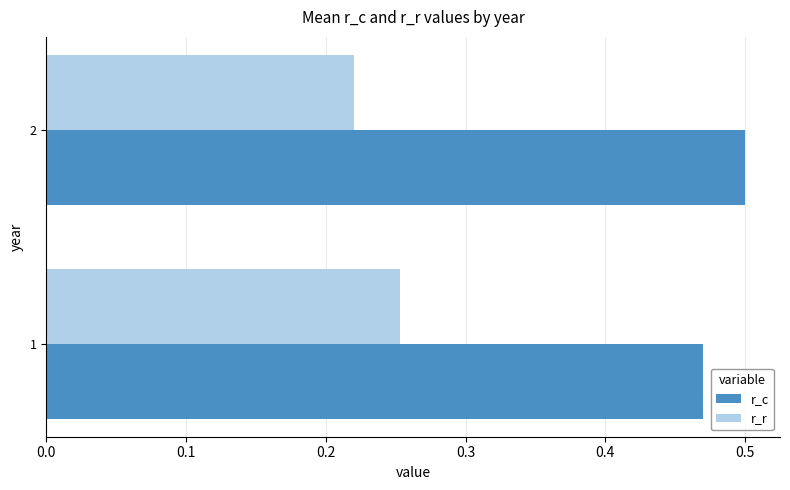

At which label is r_r closest to 0?

2